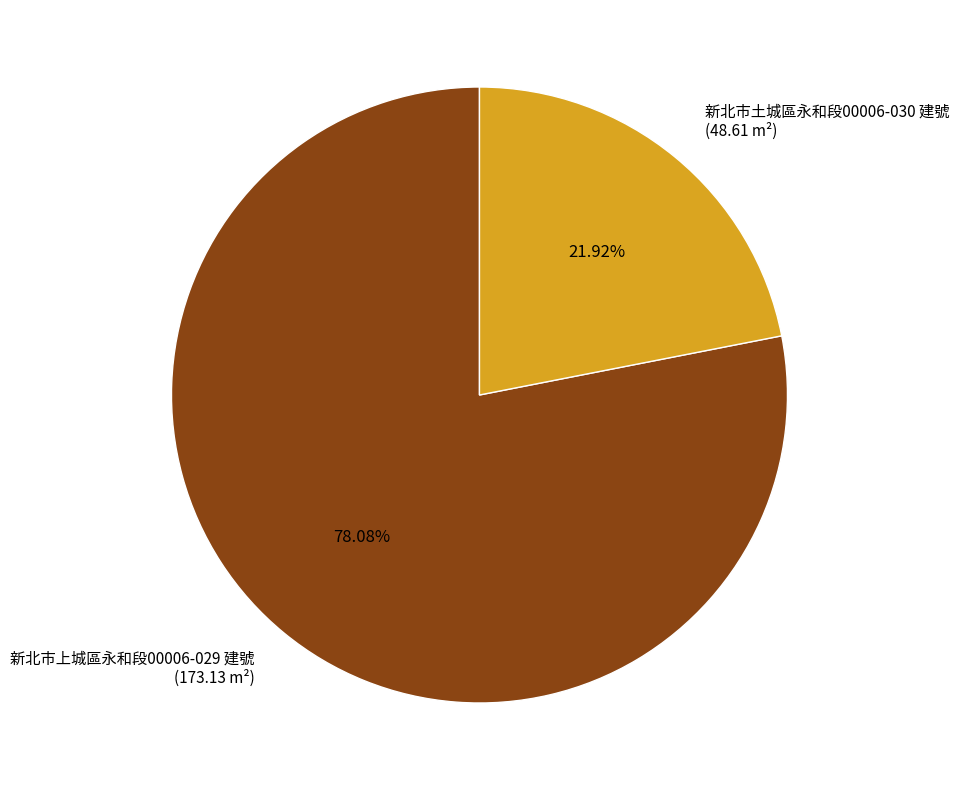

Count the number of slices in the pie.

2